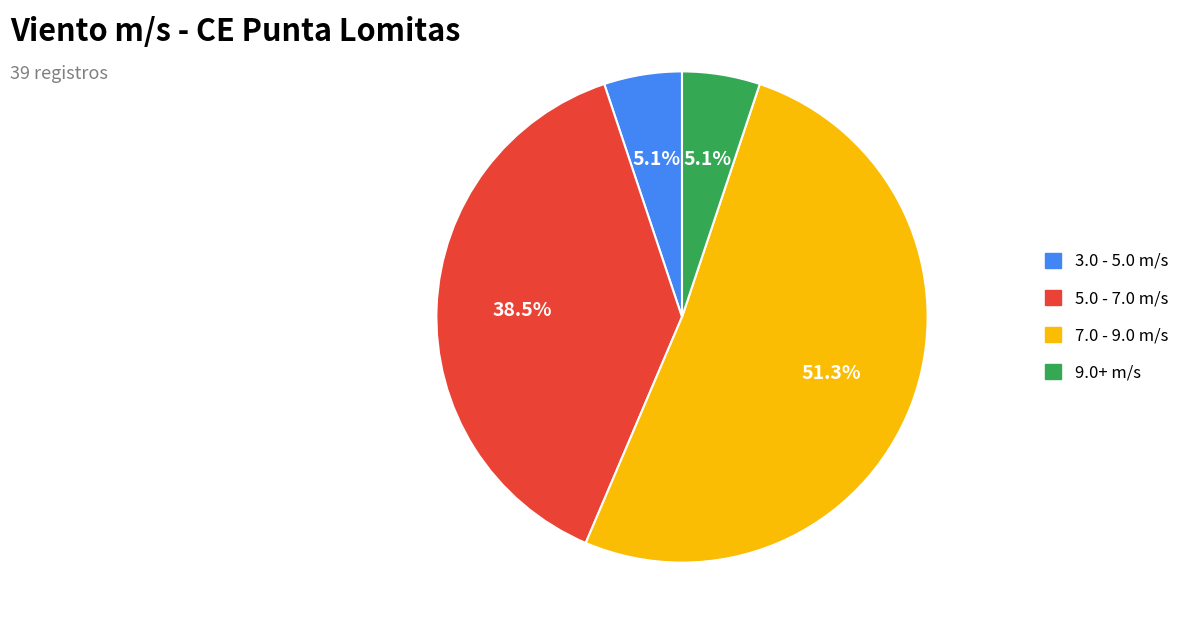

Count the number of slices in the pie.

4